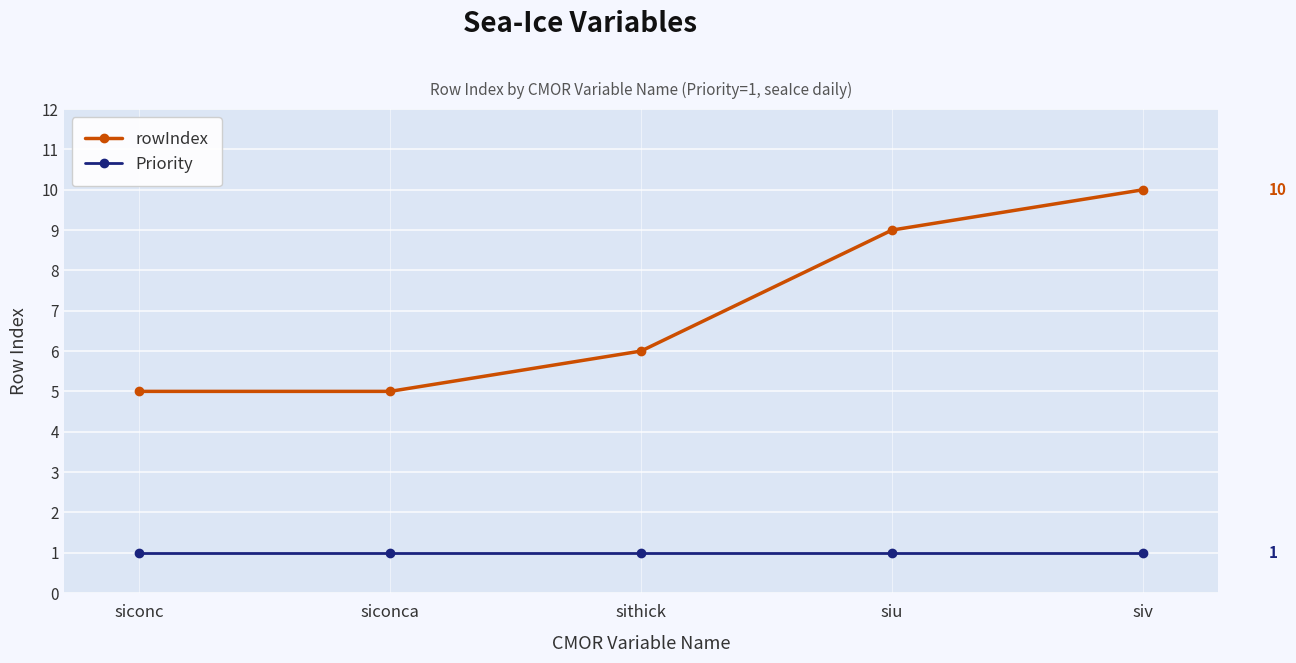

List the series in order of their overall mean, lowest first.

Priority, rowIndex